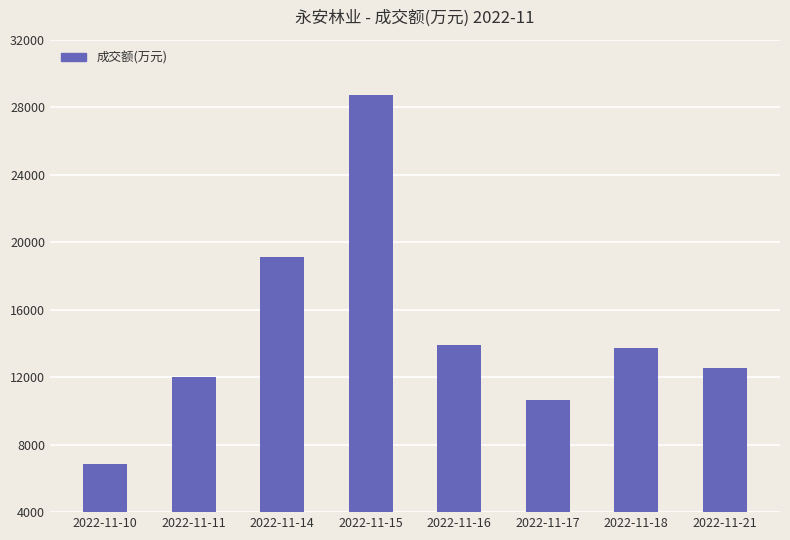

Between 2022-11-14 and 2022-11-10, which is larger?

2022-11-14